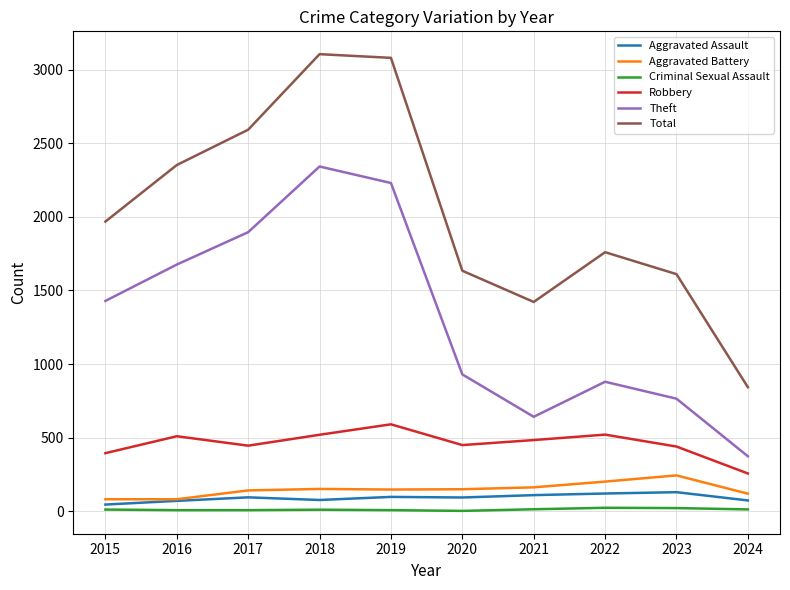

What is the total value across all series at 2018?

6207